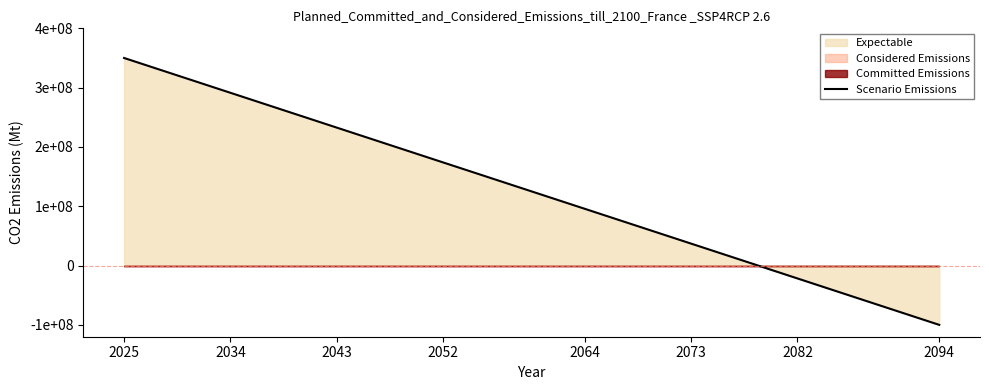

At which label does the data first exceed 134782608?

2025